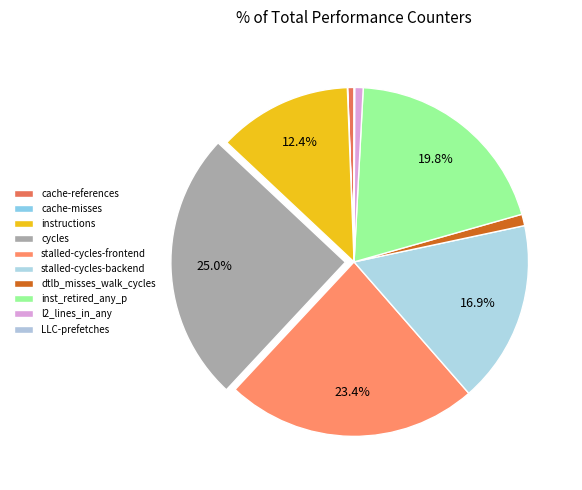

To the nearest percent, what is the average slice percentage?

10%